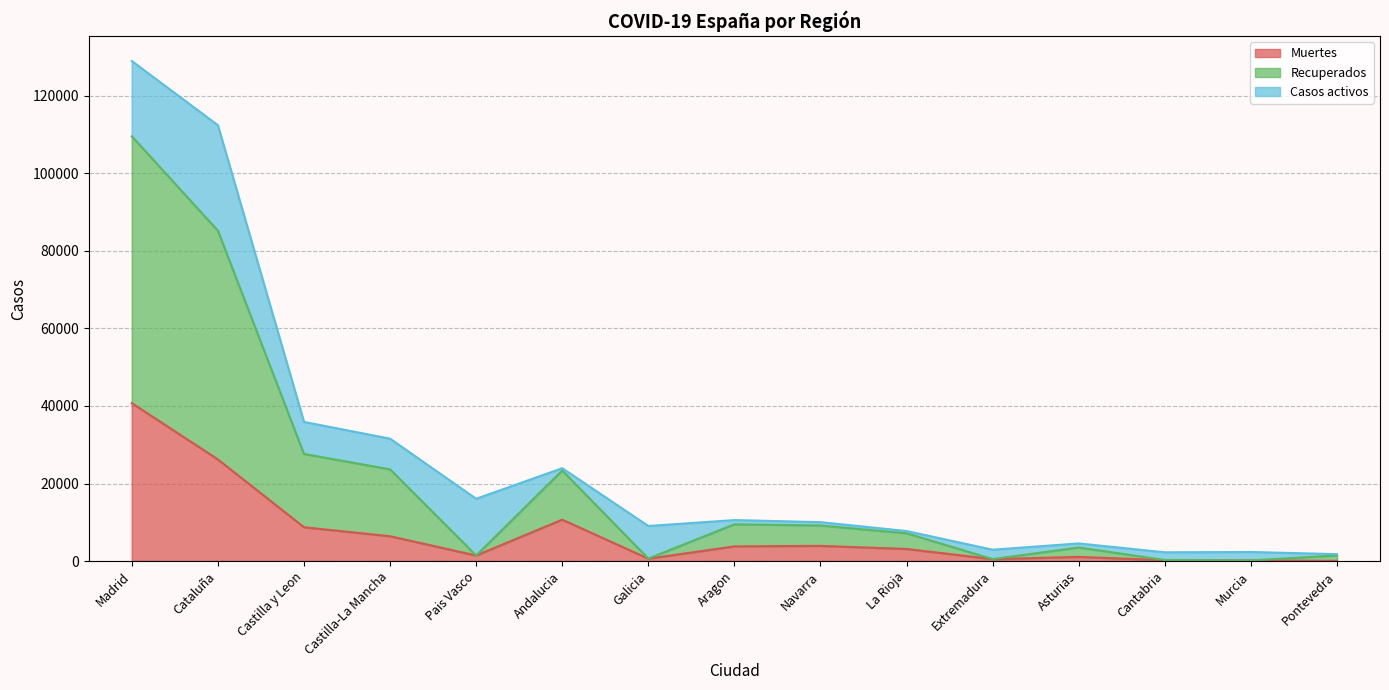

True or false: Recuperados and Muertes intersect in this chart.

False